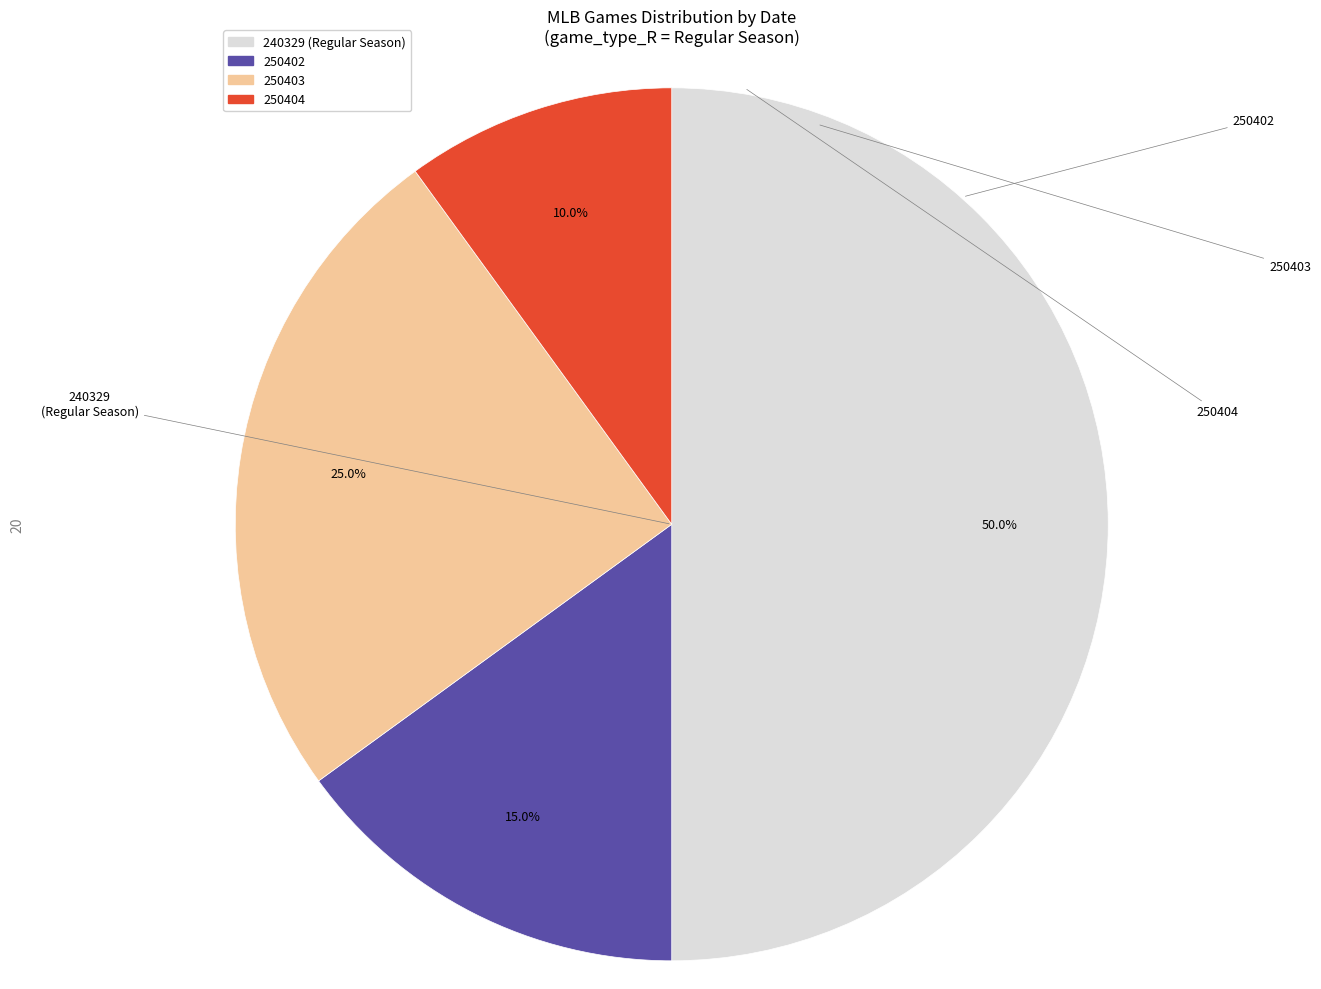

Count the number of slices in the pie.

4